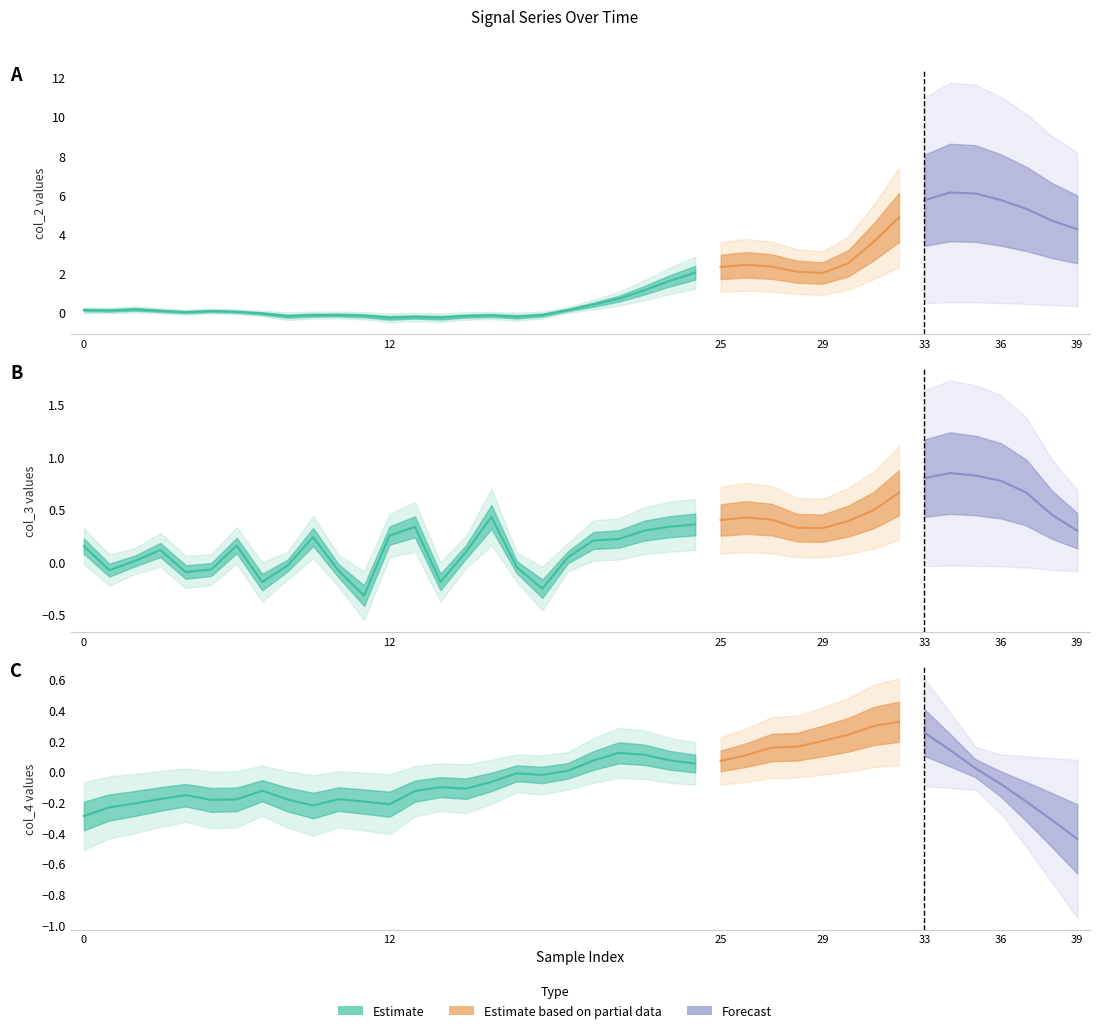

How many lines are shown in the chart?

3